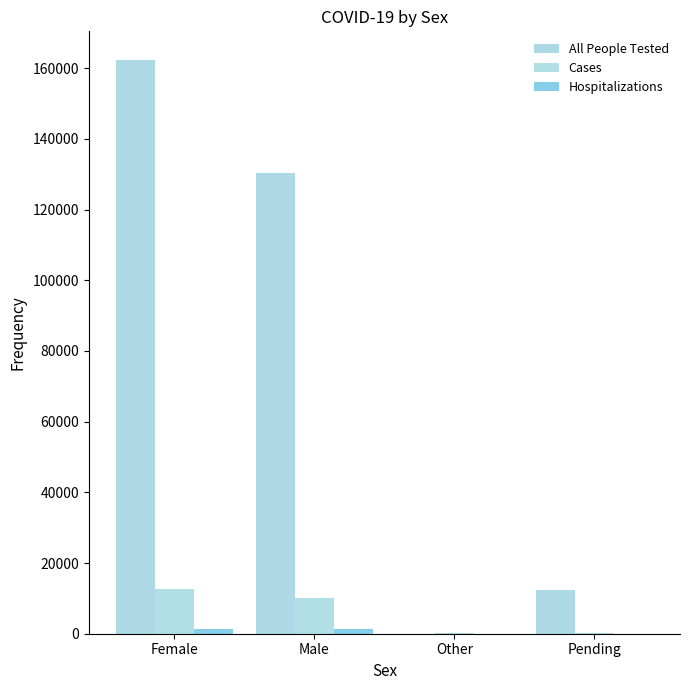

Are the bars grouped side by side (vs. stacked)?

Yes